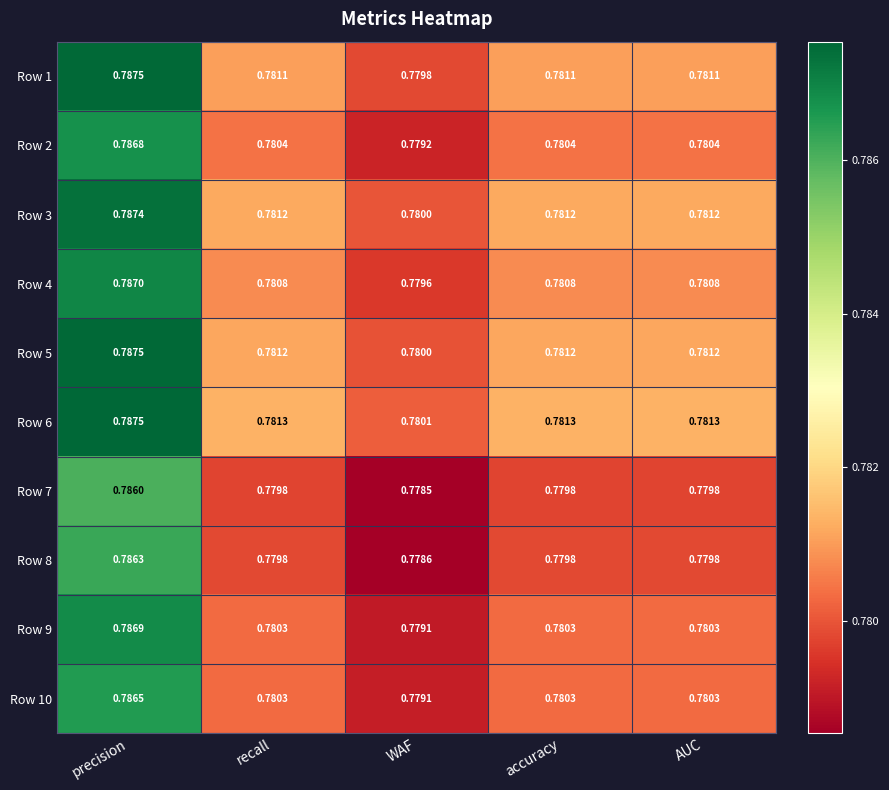

Is the value of Row 7 at precision greater than the value of Row 4 at WAF?

Yes